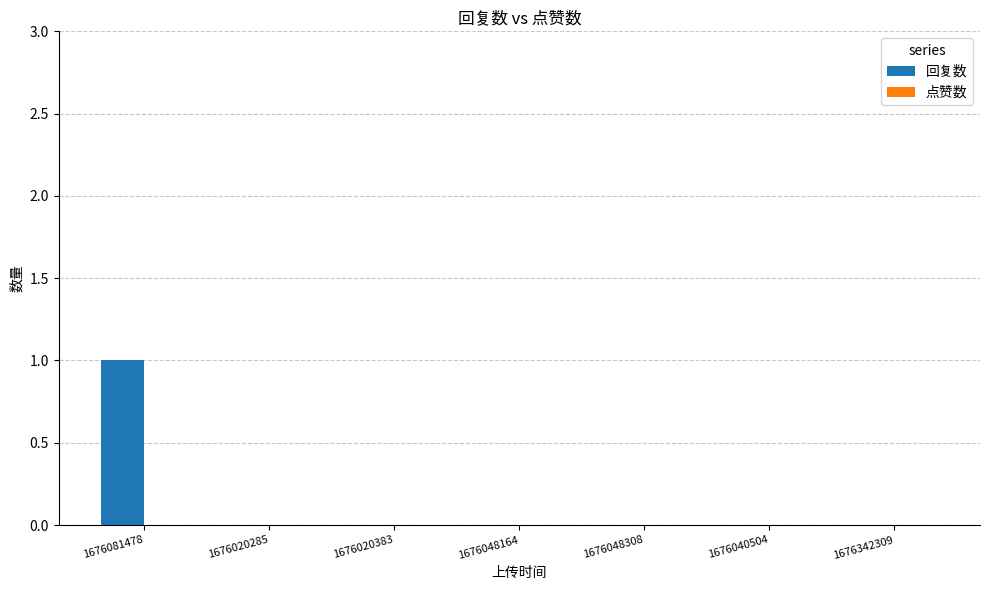

Which category has the highest value across all series?

1676081478